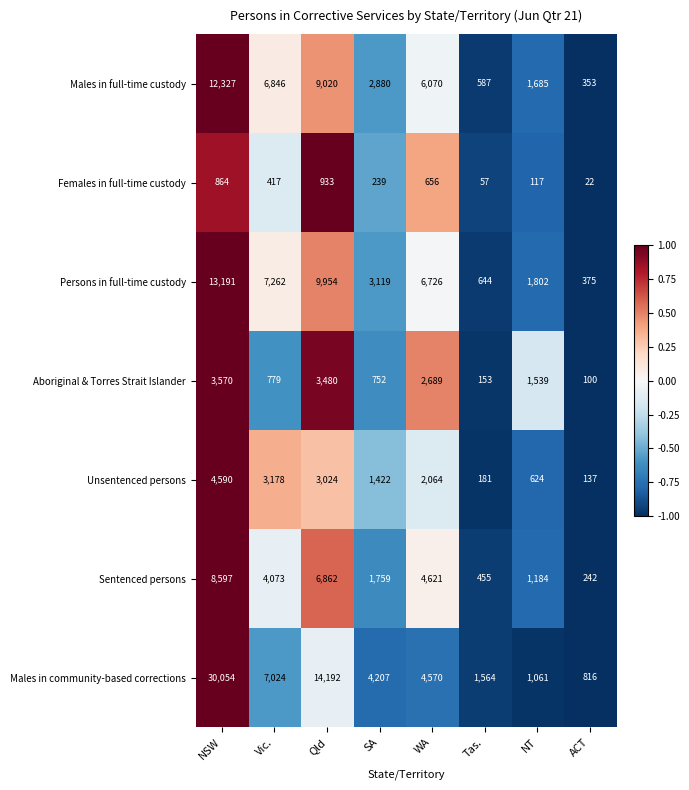

Rank the categories by Persons in full-time custody value from highest to lowest.

NSW, Qld, Vic., WA, SA, NT, Tas., ACT